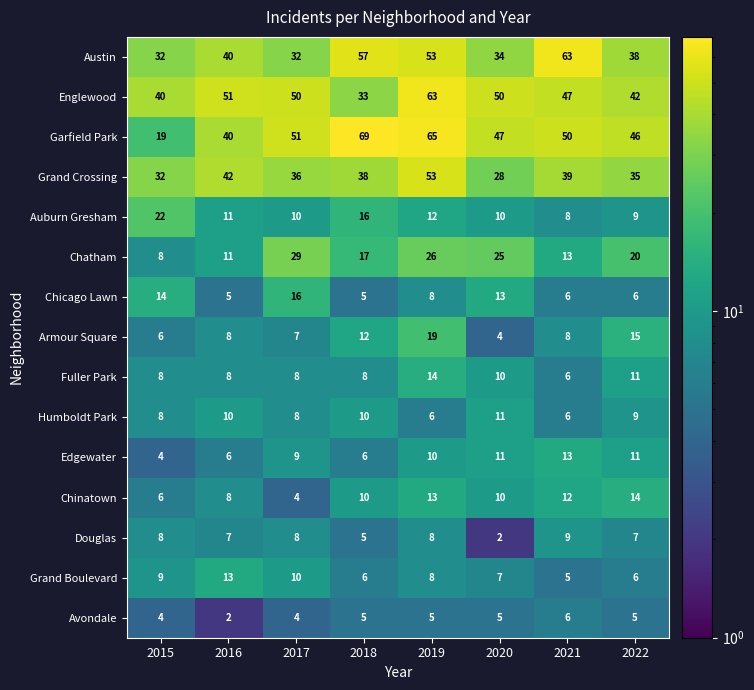

At how many categories does at least one series exceed 39?

8